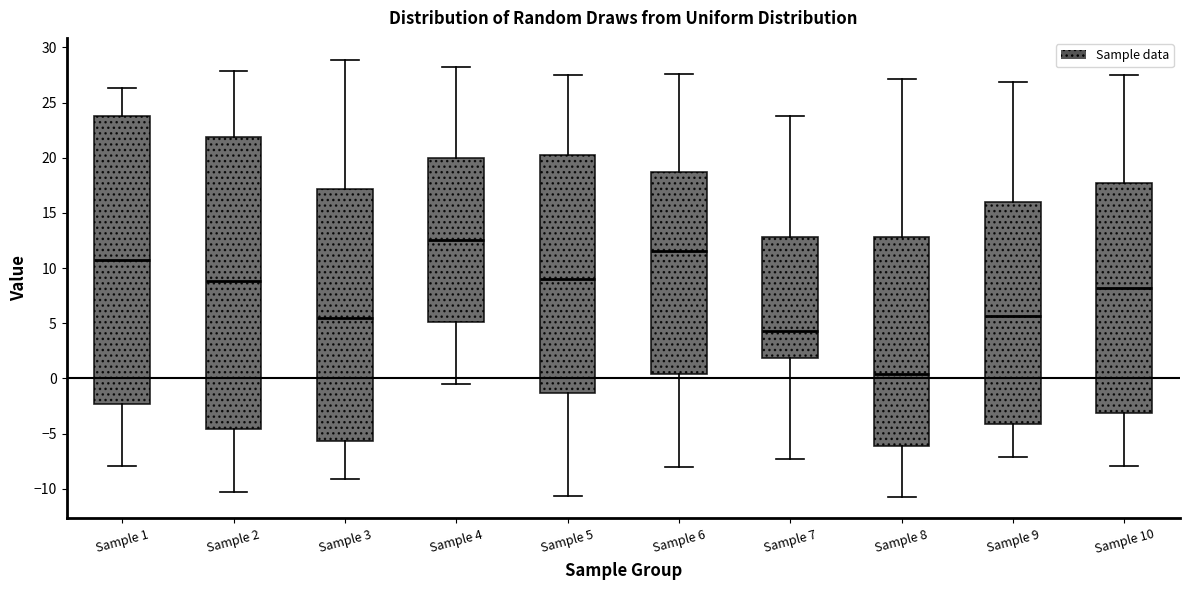

Where does the lower whisker of the box for Sample 2 end on the y-axis? The values are not printed on the chart, so give them approximately, as read against the axis.

-10.5